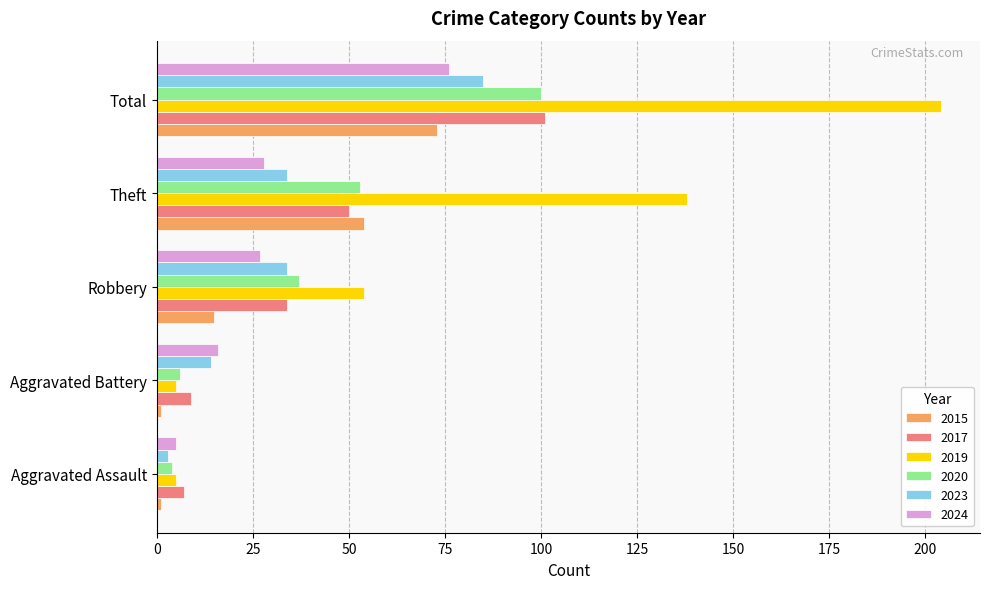

Between Aggravated Assault and Theft, which series saw the biggest shift?

2019